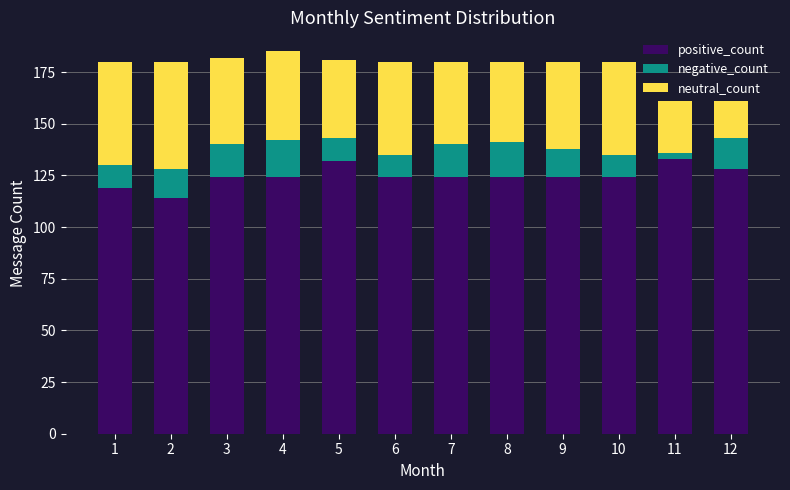

How many series are shown in this chart?

3